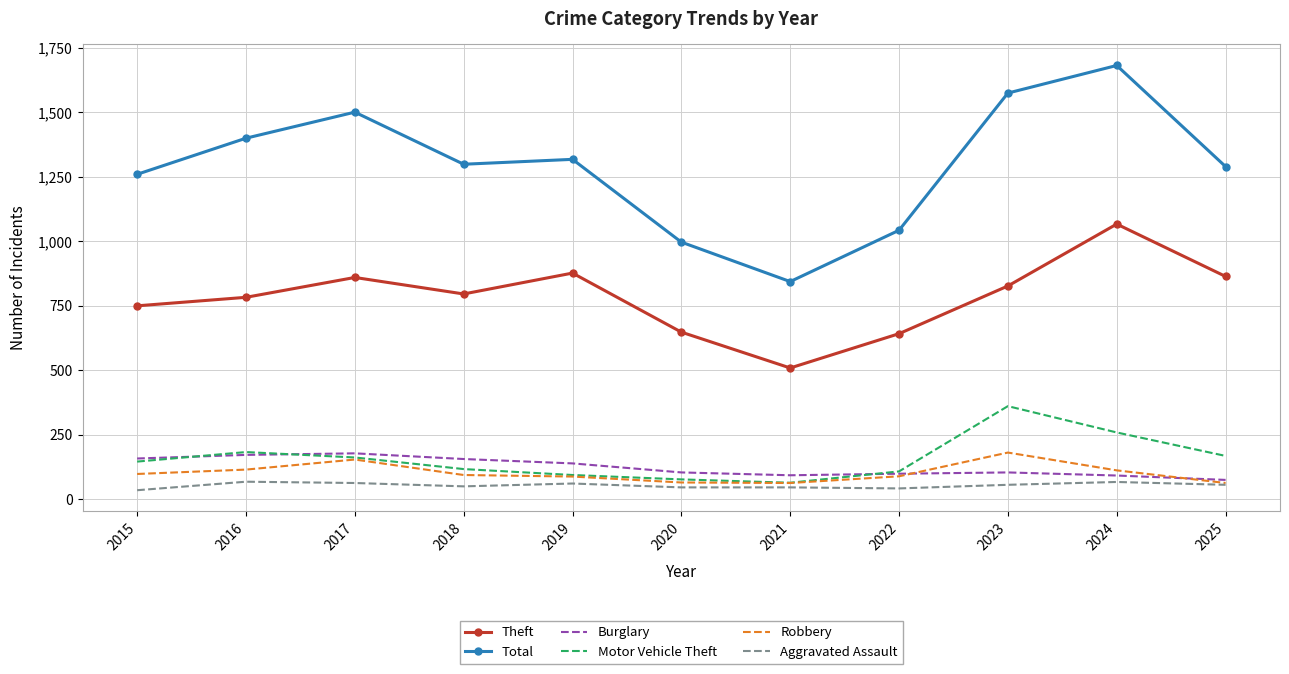

What is the approximate value of Robbery at 2021, to the nearest 5?

60